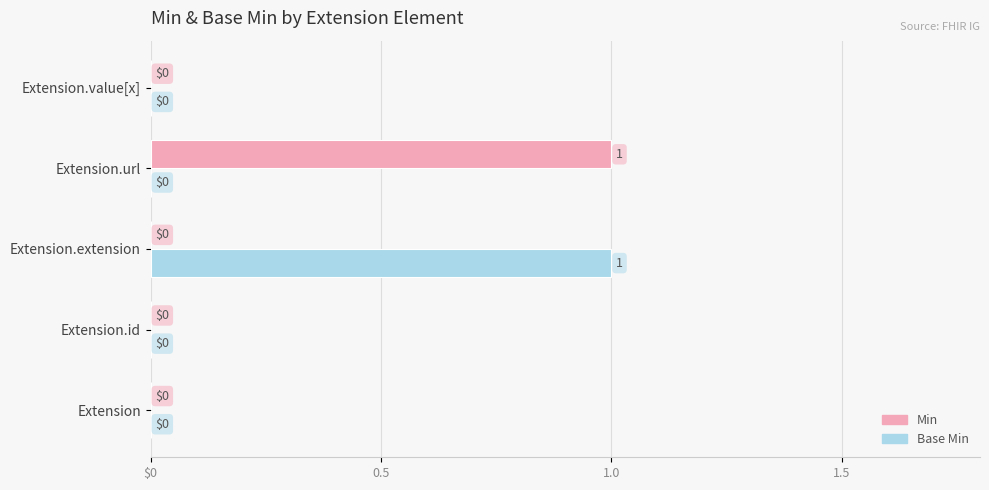

What are all the series names shown in the legend?

Min, Base Min